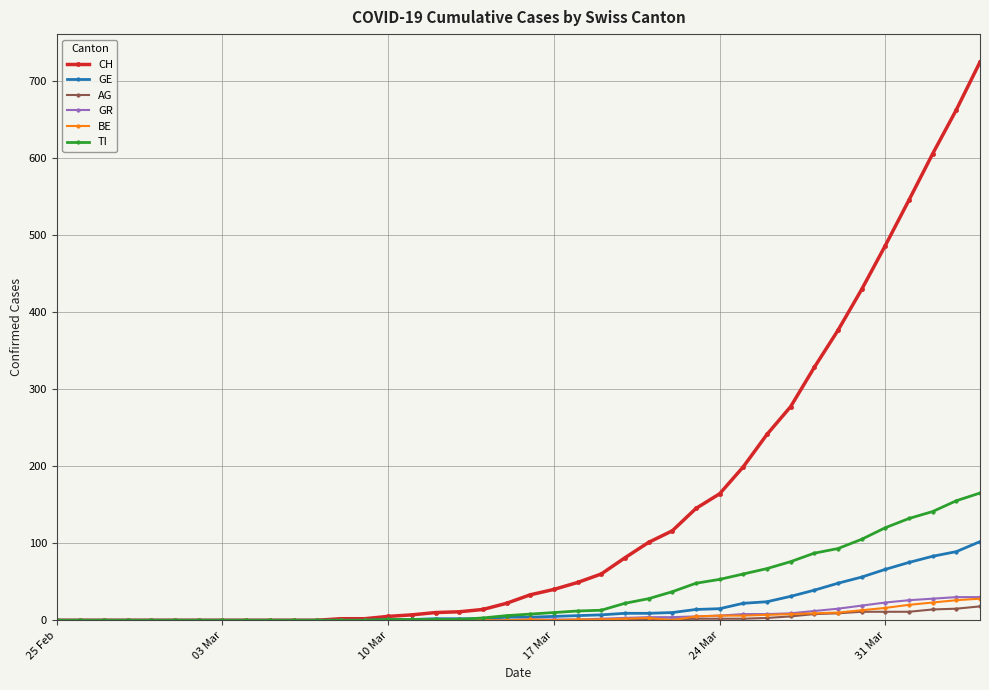

How many data points in BE are above 0?

18